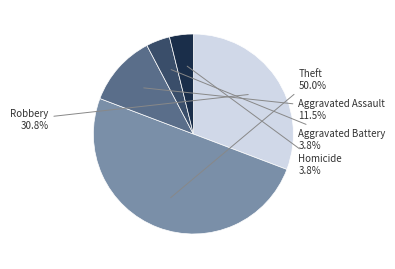

How many slices are in this pie chart?

5